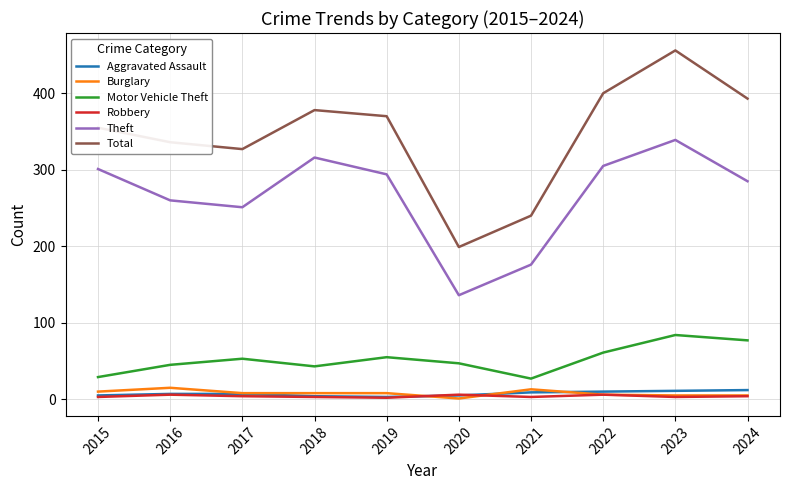

Is it true that Robbery equals 4 at 2017?

True